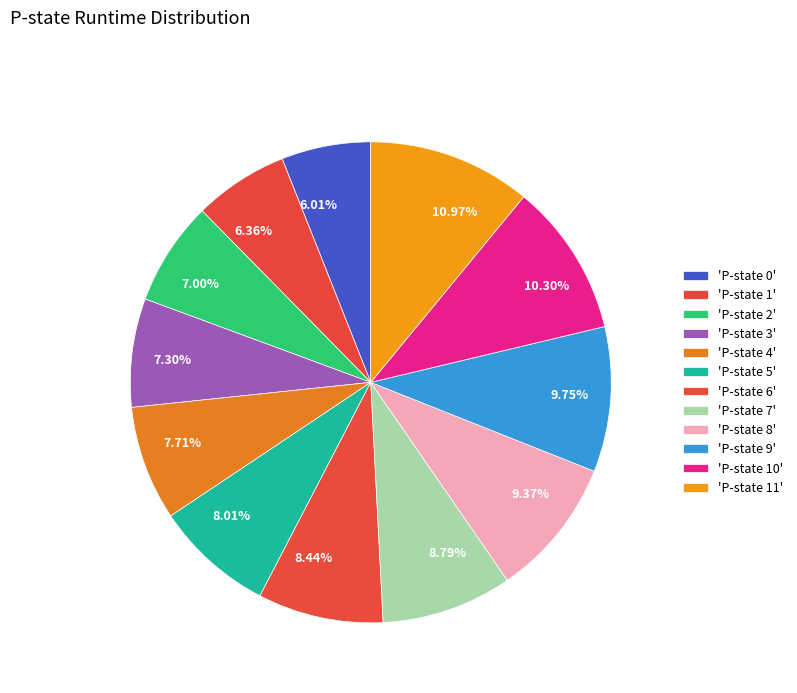

To the nearest percent, what is the average slice percentage?

8%